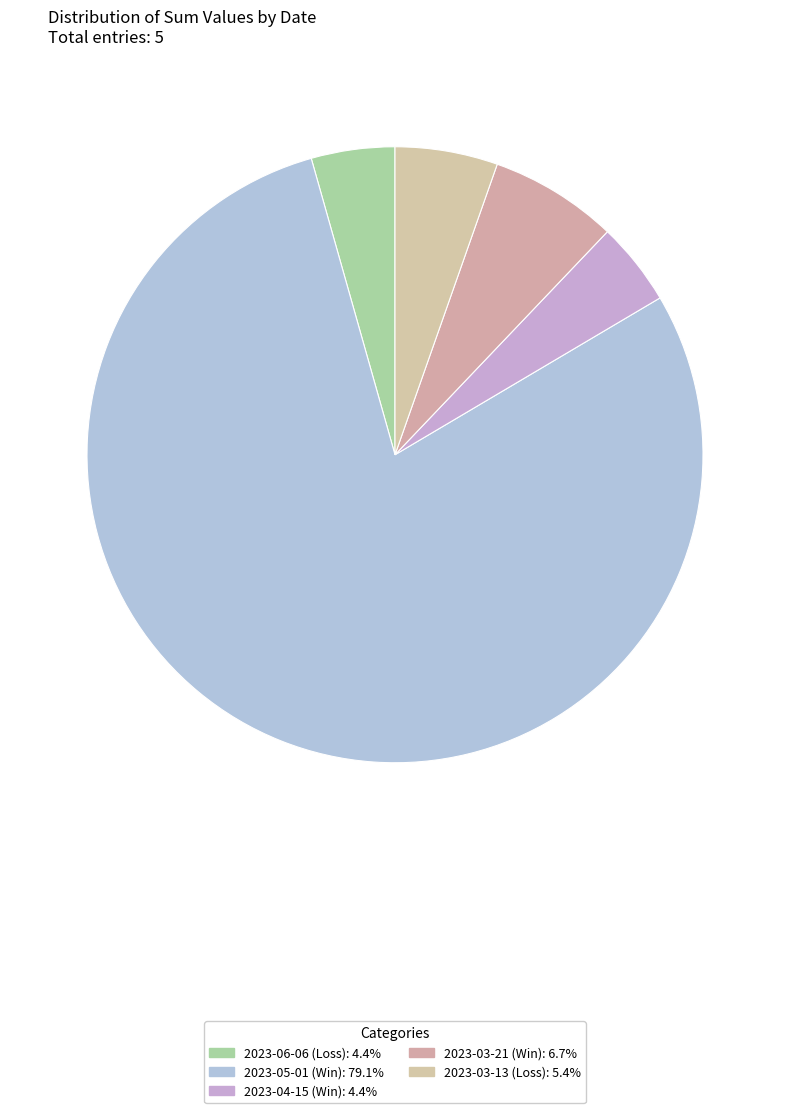

Count the number of slices in the pie.

5